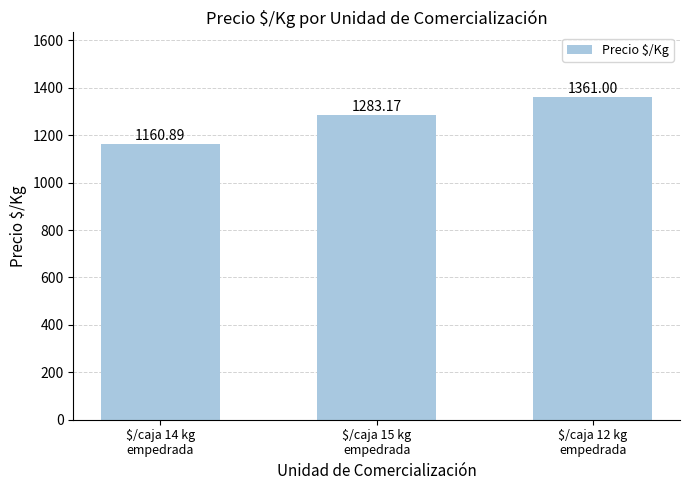

True or false: the data shows 1160.9 at $/caja 14 kg
empedrada.

True